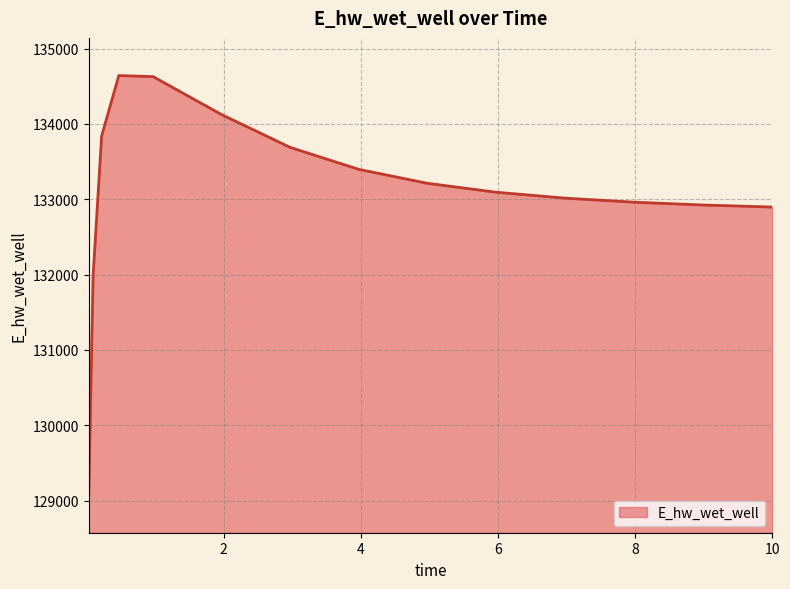

What is the greatest value displayed?

134641.5